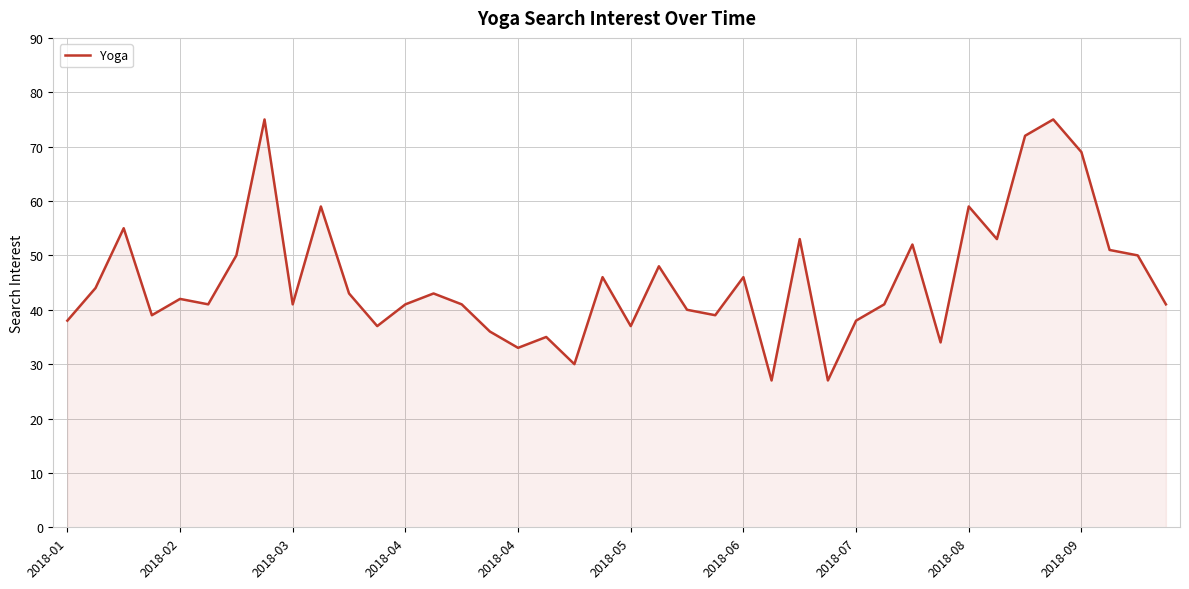

What is the sum of all values?

1821